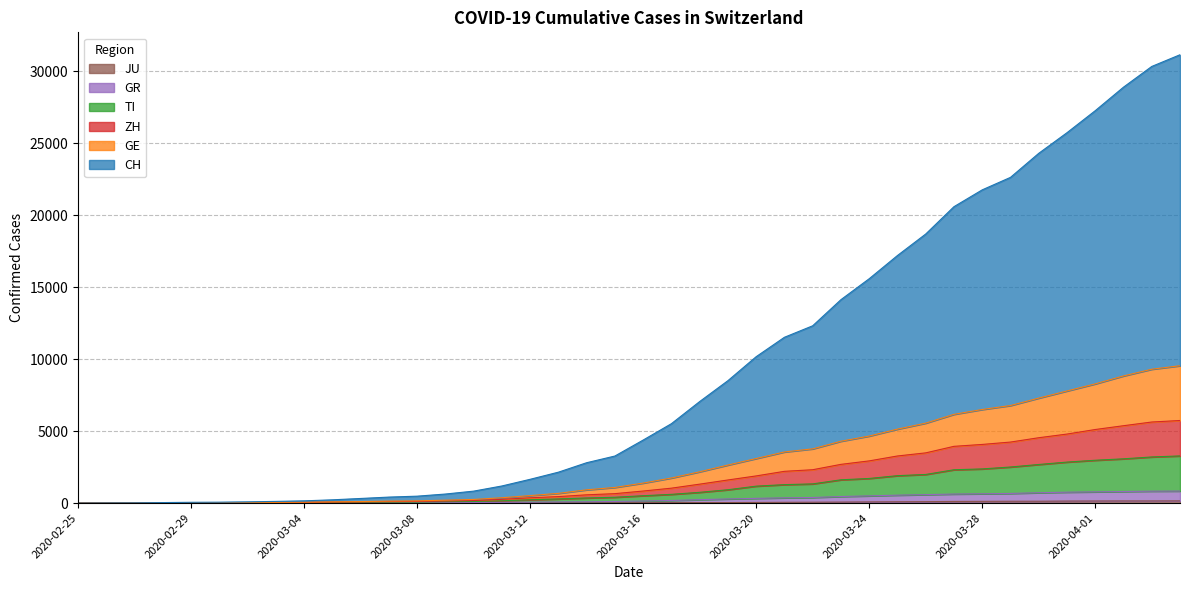

Which series has the widest spread of values?

CH